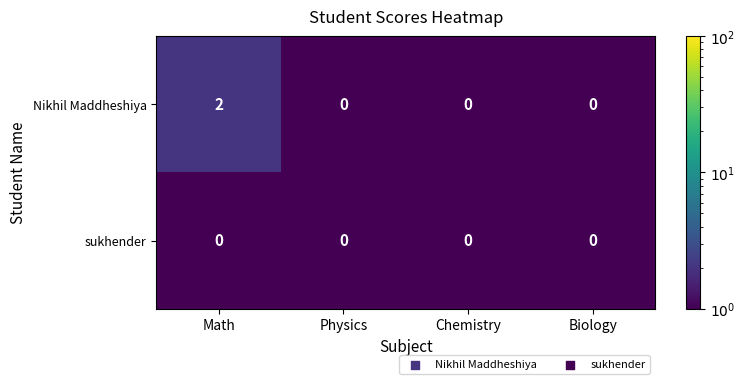

Reading left to right, list all the values displayed in this chart.

Nikhil Maddheshiya: 2	0	0	0
sukhender: 0	0	0	0